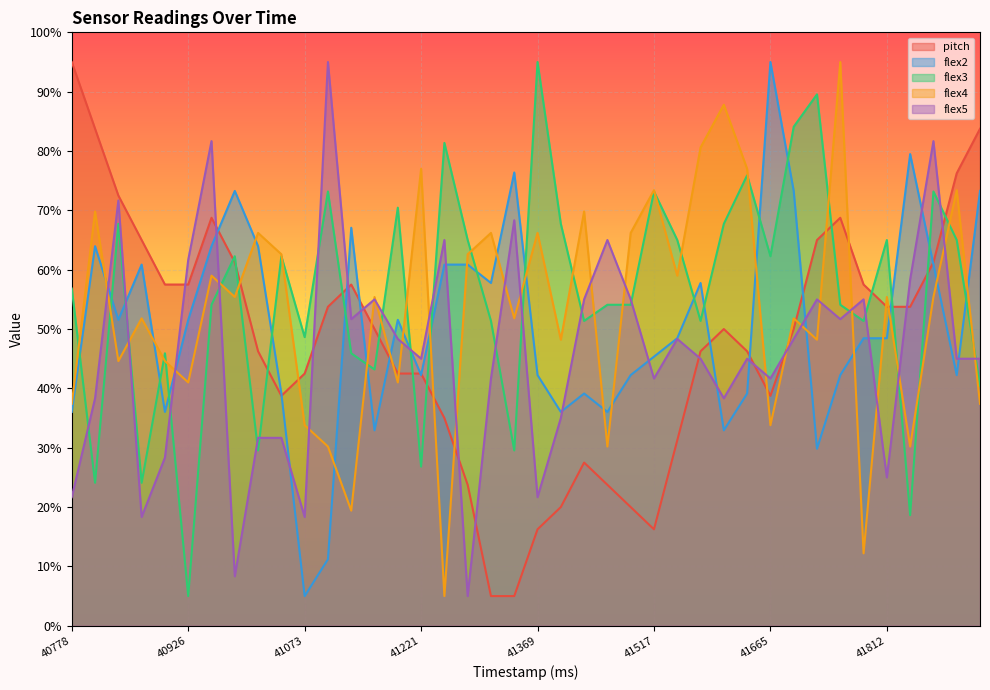

Reading left to right, what are all the values shown in this chart?

pitch: 40778=95.0	40808=83.7	40837=72.5	40867=65.0	40896=57.5	40926=57.5	40955=68.8	40985=61.3	41014=46.3	41044=38.7	41073=42.5	41103=53.8	41132=57.5	41162=50.0	41192=42.5	41221=42.5	41250=35.0	41280=23.8	41310=5.0	41340=5.0	41369=16.3	41399=20.0	41428=27.5	41458=23.8	41487=20.0	41517=16.3	41547=31.2	41576=46.3	41606=50.0	41635=46.3	41665=38.7	41694=50.0	41724=65.0	41753=68.8	41783=57.5	41812=53.8	41842=53.8	41872=61.3	41901=76.2	41931=83.7
flex2: 40778=36.0	40808=64.0	40837=51.6	40867=60.9	40896=36.0	40926=51.6	40955=64.0	40985=73.3	41014=64.0	41044=39.1	41073=5.0	41103=11.2	41132=67.1	41162=32.9	41192=51.6	41221=42.2	41250=60.9	41280=60.9	41310=57.8	41340=76.4	41369=42.2	41399=36.0	41428=39.1	41458=36.0	41487=42.2	41517=45.3	41547=48.4	41576=57.8	41606=32.9	41635=39.1	41665=95.0	41694=73.3	41724=29.8	41753=42.2	41783=48.4	41812=48.4	41842=79.5	41872=60.9	41901=42.2	41931=73.3
flex3: 40778=56.8	40808=24.1	40837=67.7	40867=24.1	40896=45.9	40926=5.0	40955=54.1	40985=62.3	41014=29.5	41044=62.3	41073=48.6	41103=73.2	41132=45.9	41162=43.2	41192=70.5	41221=26.8	41250=81.4	41280=65.0	41310=51.4	41340=29.5	41369=95.0	41399=67.7	41428=51.4	41458=54.1	41487=54.1	41517=73.2	41547=65.0	41576=51.4	41606=67.7	41635=75.9	41665=62.3	41694=84.1	41724=89.5	41753=54.1	41783=51.4	41812=65.0	41842=18.6	41872=73.2	41901=65.0	41931=40.5
flex4: 40778=37.4	40808=69.8	40837=44.6	40867=51.8	40896=44.6	40926=41.0	40955=59.0	40985=55.4	41014=66.2	41044=62.6	41073=33.8	41103=30.2	41132=19.4	41162=55.4	41192=41.0	41221=77.0	41250=5.0	41280=62.6	41310=66.2	41340=51.8	41369=66.2	41399=48.2	41428=69.8	41458=30.2	41487=66.2	41517=73.4	41547=59.0	41576=80.6	41606=87.8	41635=77.0	41665=33.8	41694=51.8	41724=48.2	41753=95.0	41783=12.2	41812=55.4	41842=30.2	41872=55.4	41901=73.4	41931=37.4
flex5: 40778=21.7	40808=38.3	40837=71.7	40867=18.3	40896=28.3	40926=61.7	40955=81.7	40985=8.3	41014=31.7	41044=31.7	41073=18.3	41103=95.0	41132=51.7	41162=55.0	41192=48.3	41221=45.0	41250=65.0	41280=5.0	41310=41.7	41340=68.3	41369=21.7	41399=35.0	41428=55.0	41458=65.0	41487=55.0	41517=41.7	41547=48.3	41576=45.0	41606=38.3	41635=45.0	41665=41.7	41694=48.3	41724=55.0	41753=51.7	41783=55.0	41812=25.0	41842=58.3	41872=81.7	41901=45.0	41931=45.0